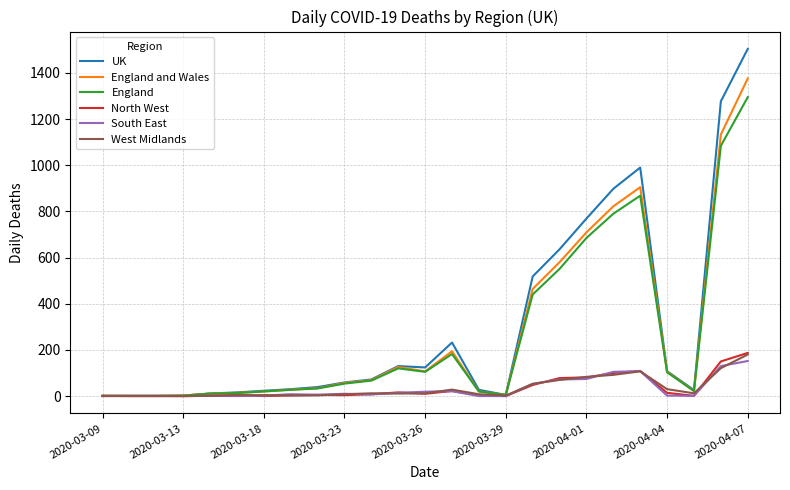

At which label does West Midlands reach its peak?

2020-04-07